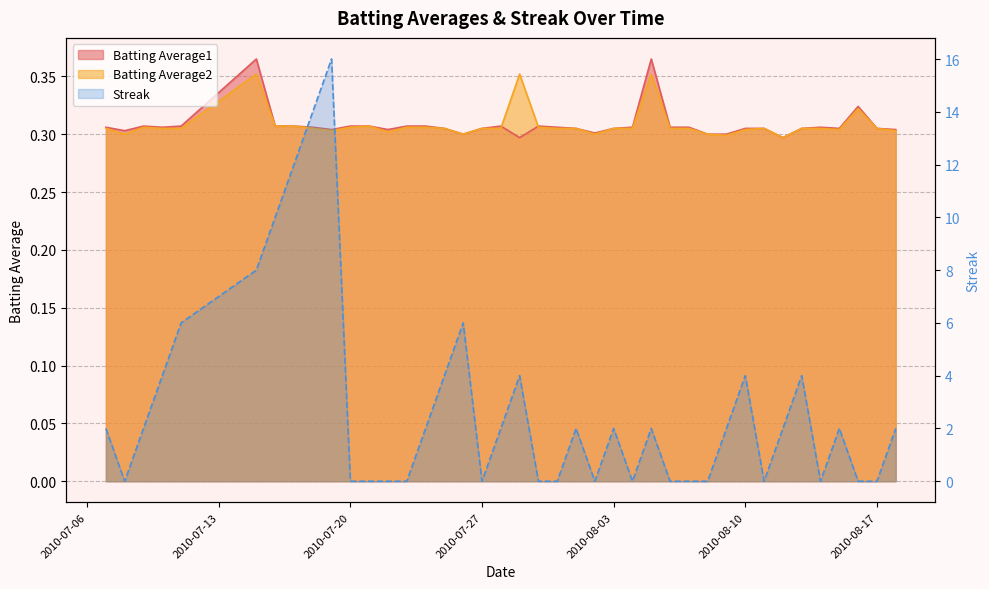

What is the spread (max minus min) of values at 2010-07-28?

1.7